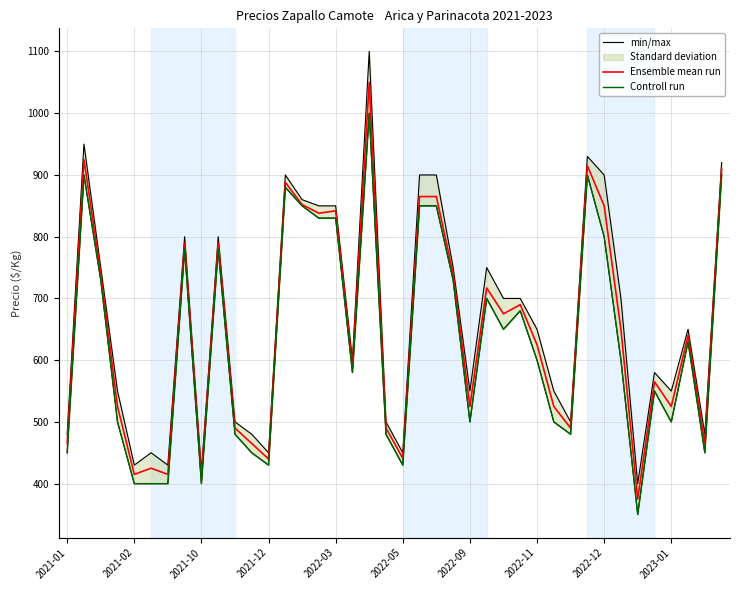

List the series in order of their peak value, lowest first.

Controll run, Ensemble mean run, min/max